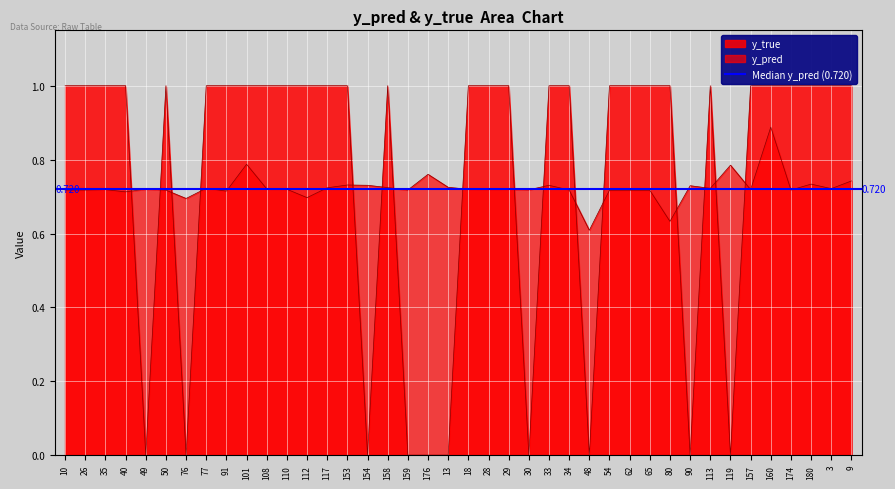

Is the value of y_pred at 112 greater than the value of y_true at 40?

No